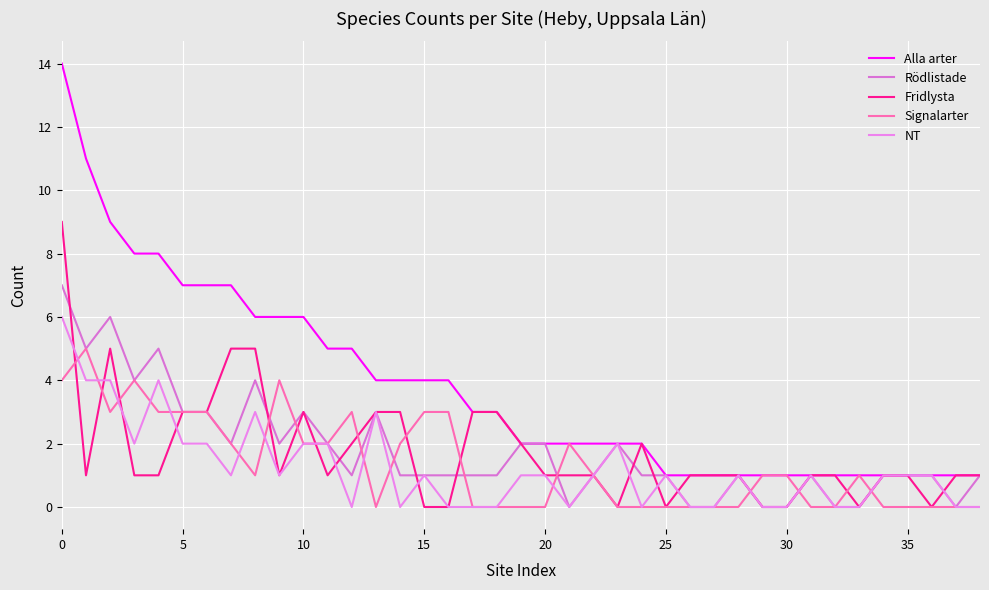

How many series are shown in this chart?

5